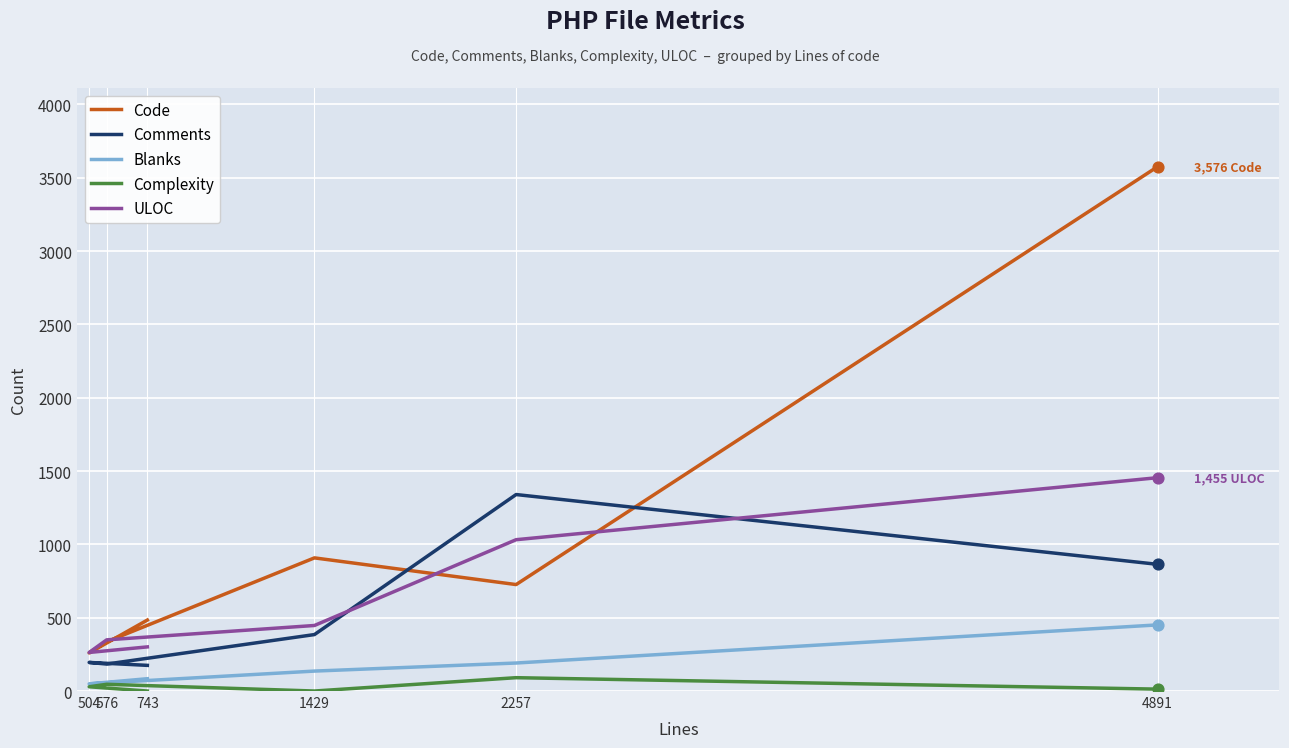

Which series reaches the minimum Y coordinate?

Complexity